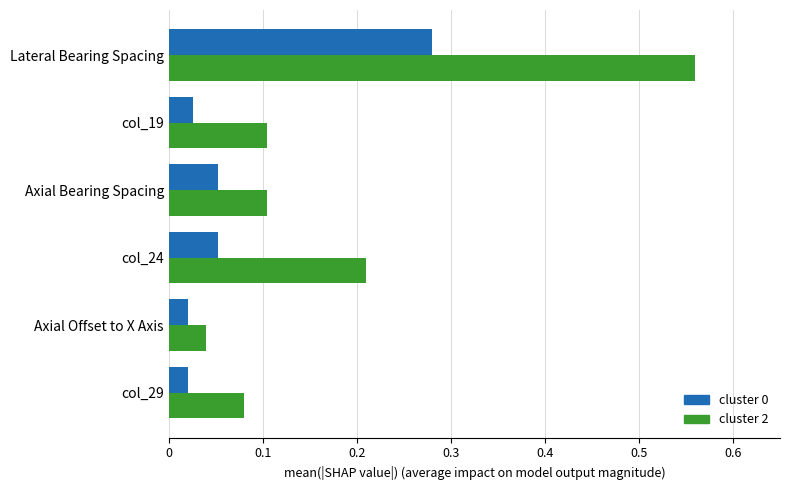

Which series has the largest total across all categories?

cluster 2